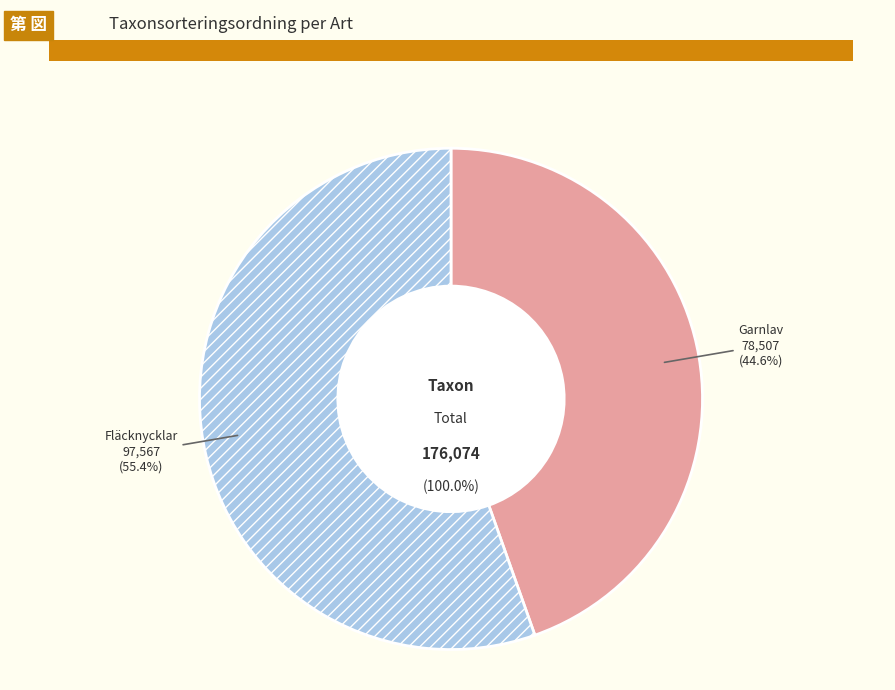

To the nearest percent, what is the combined percentage of Fläcknycklar and Garnlav?

100%